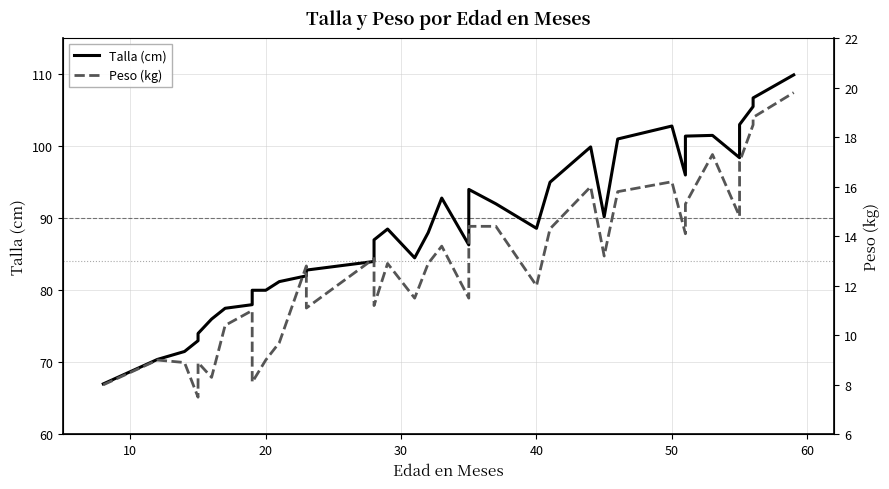

How many data points in Peso (kg) are above 12?

20